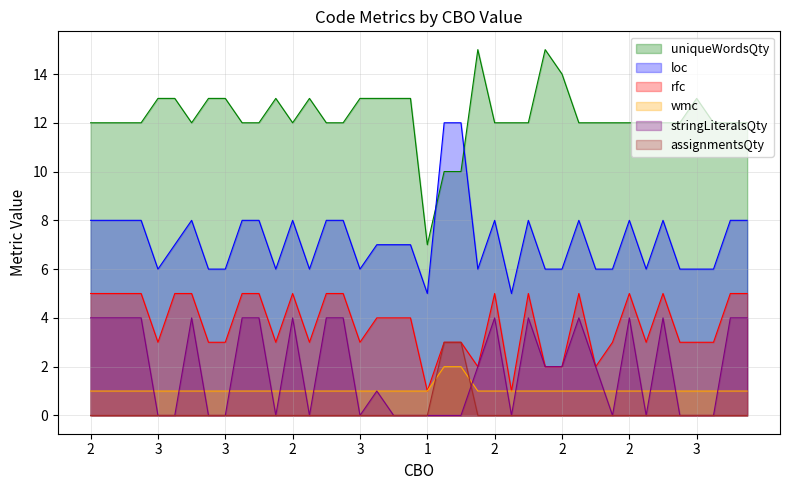

At which category does the chart reach its minimum across all series?

3